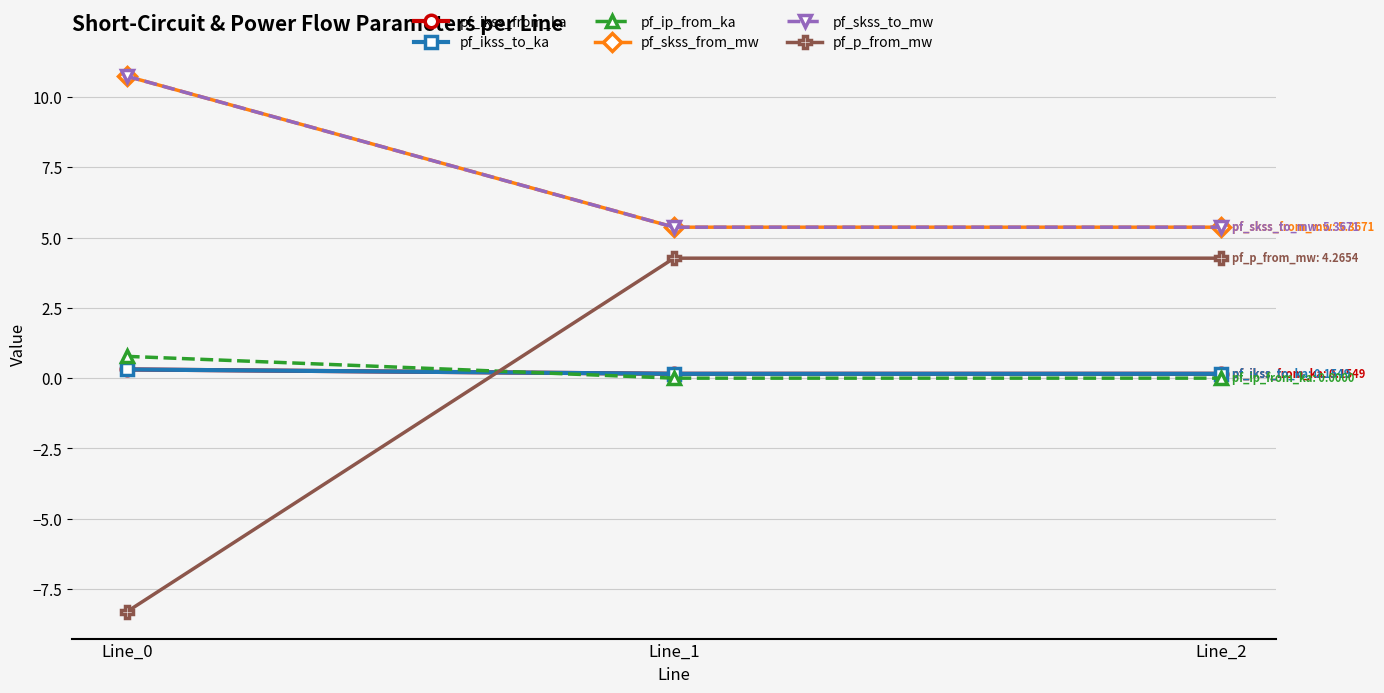

Does the chart have visible grid lines?

Yes